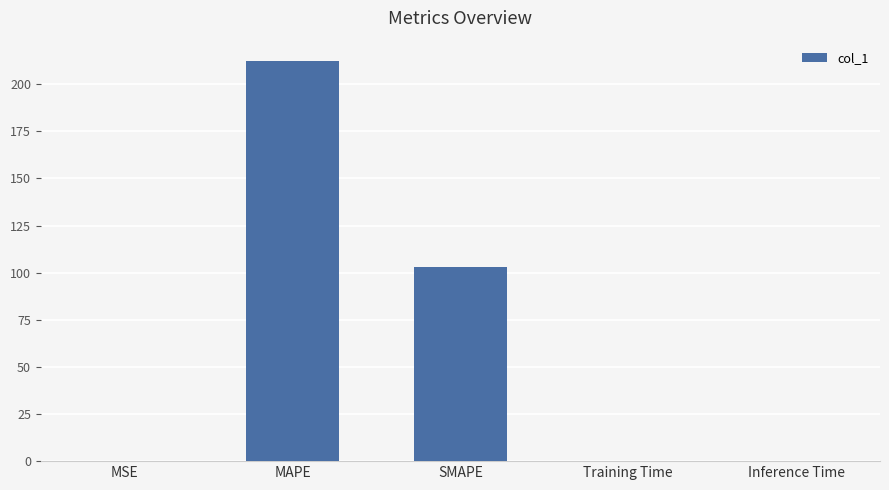

Between Inference Time and SMAPE, which is larger?

SMAPE